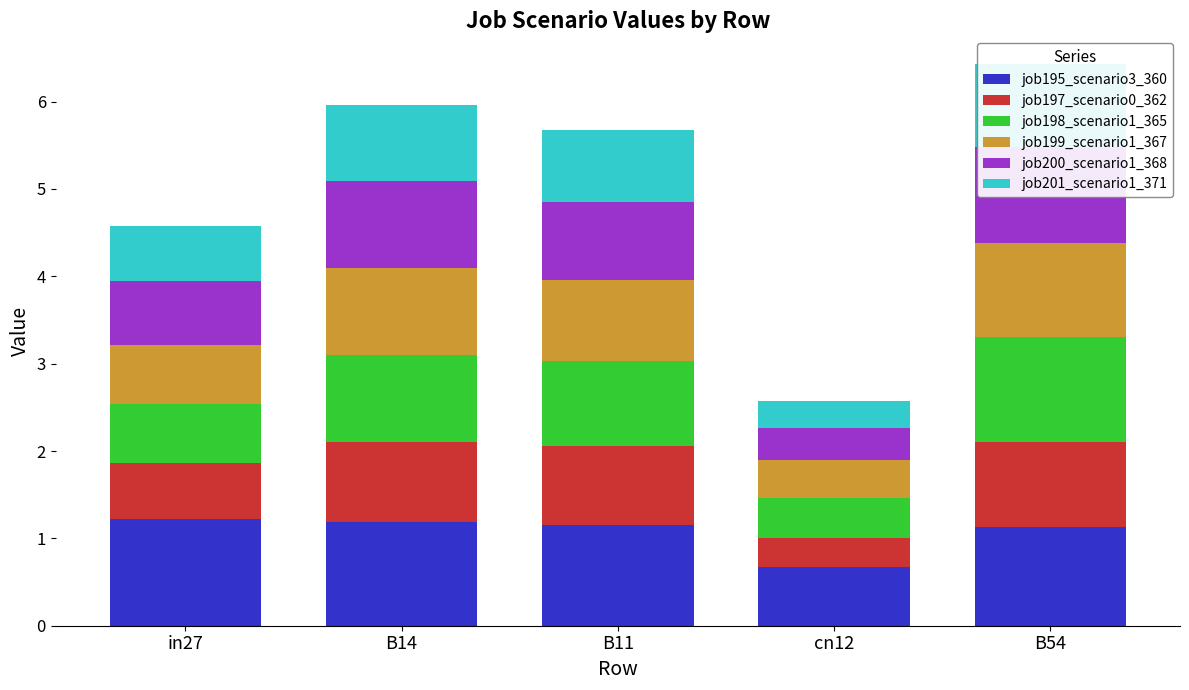

What is the difference between the job198_scenario1_365 values at B11 and B54?

0.2